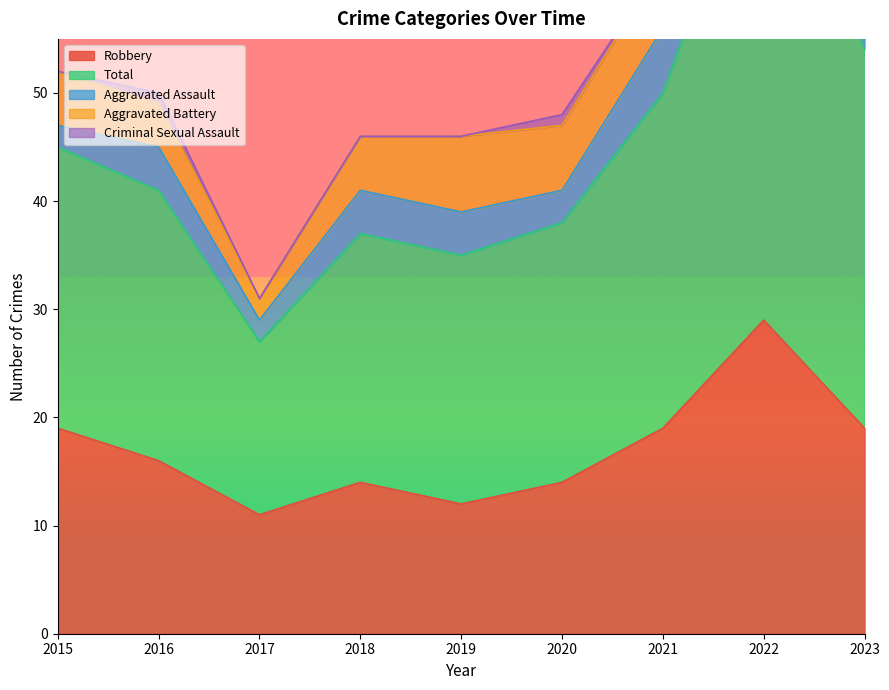

What is the difference between the highest and lowest values at 2022?

45